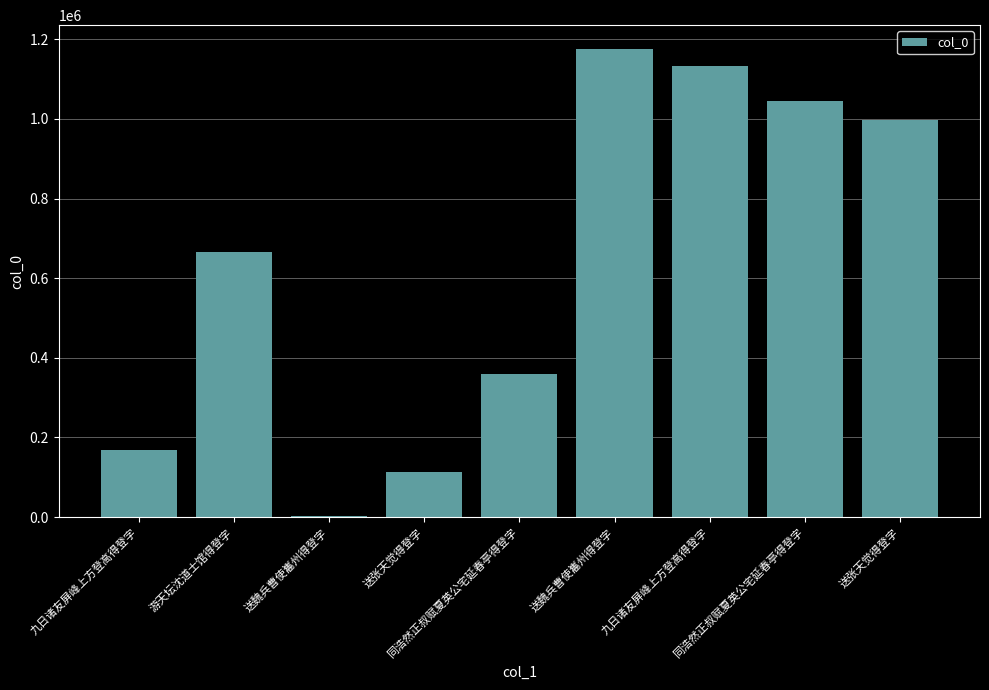

Are the bars horizontal?

No